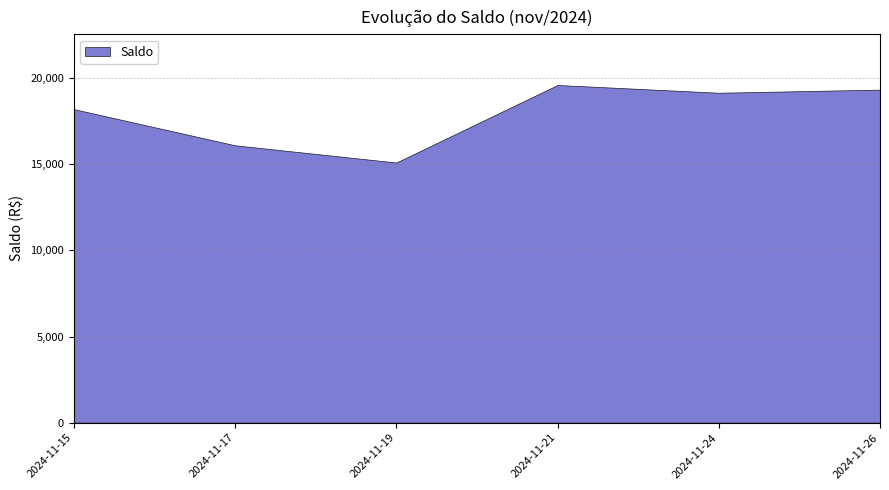

List the labels in order of value, smallest first.

2024-11-19, 2024-11-17, 2024-11-15, 2024-11-24, 2024-11-26, 2024-11-21